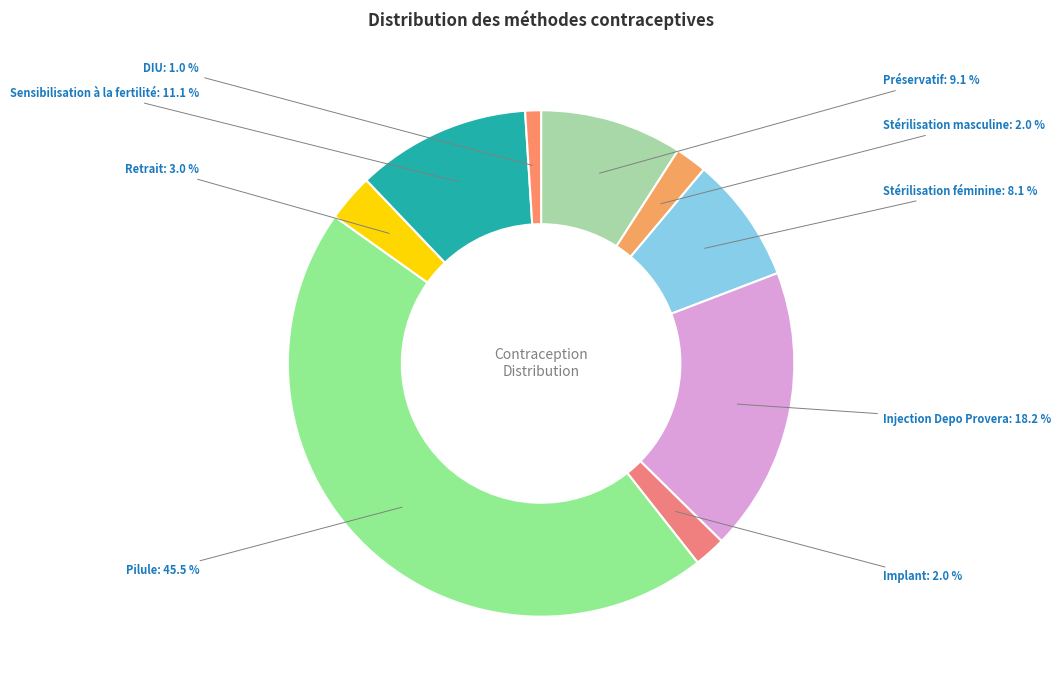

Count the number of slices in the pie.

9